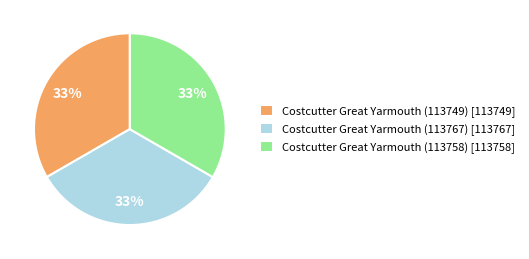

Does Costcutter Great Yarmouth (113767) account for over 50% of the chart?

No